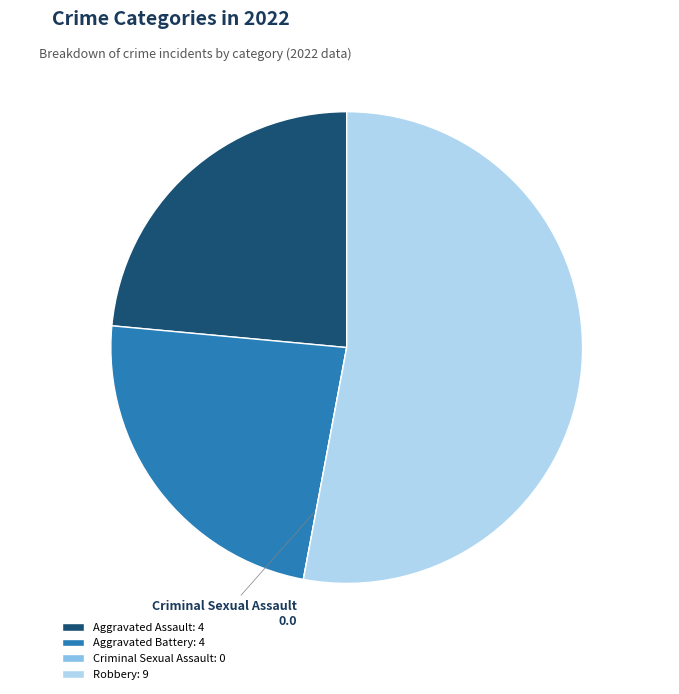

Is there any slice that represents more than half of the pie?

Yes